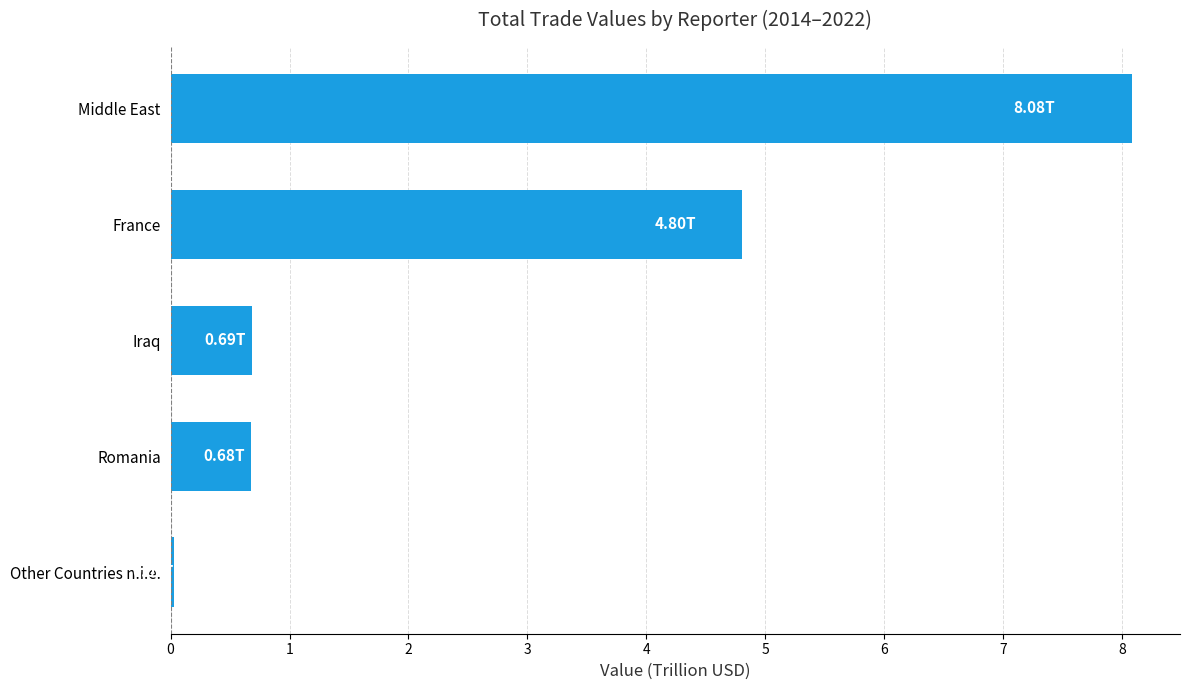

What is the sum of all values?

14.3